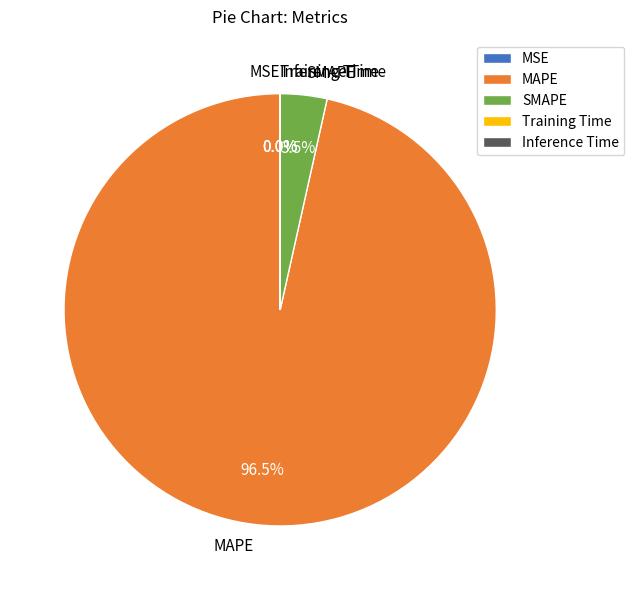

To the nearest percent, what is the average slice percentage?

20%